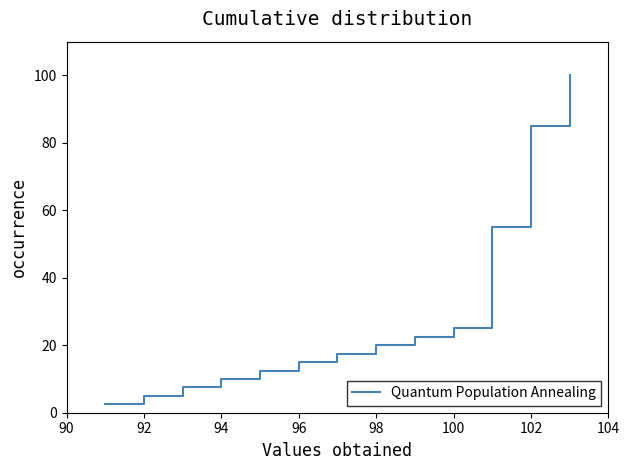

What is the smallest value displayed?

2.5